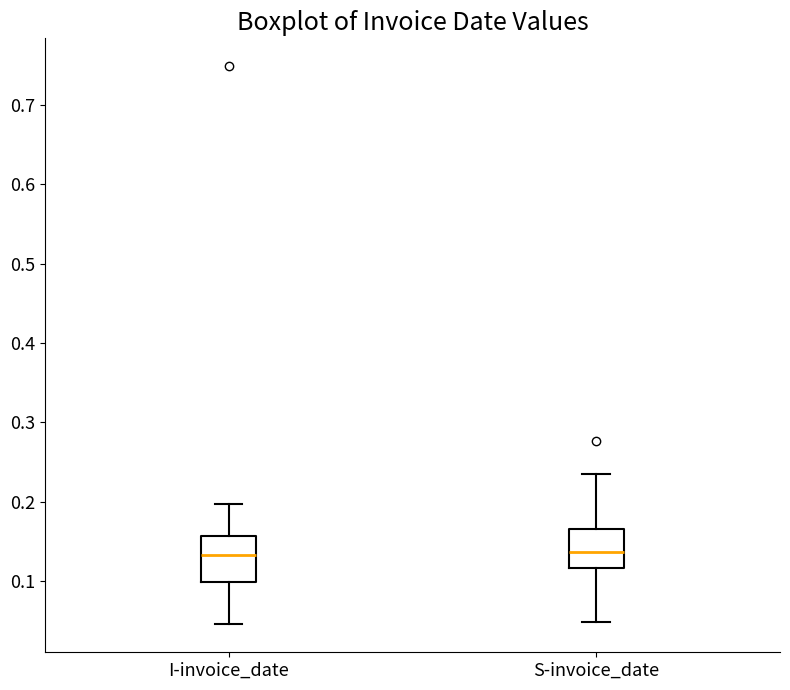

Where does the upper whisker of the box for S-invoice_date end on the y-axis? The values are not printed on the chart, so give them approximately, as read against the axis.

0.24